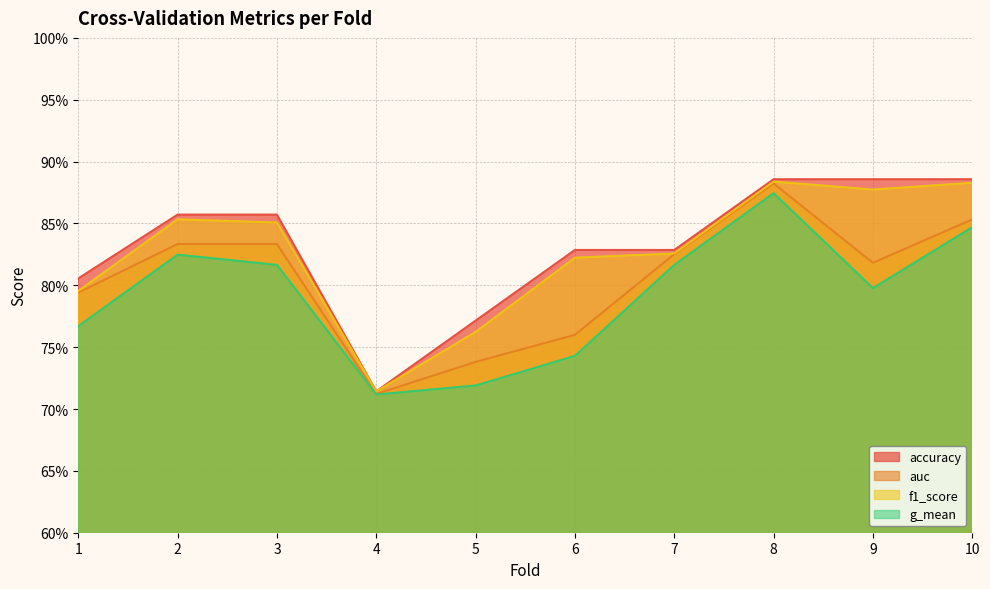

Between 1 and 6, which series saw the biggest shift?

auc